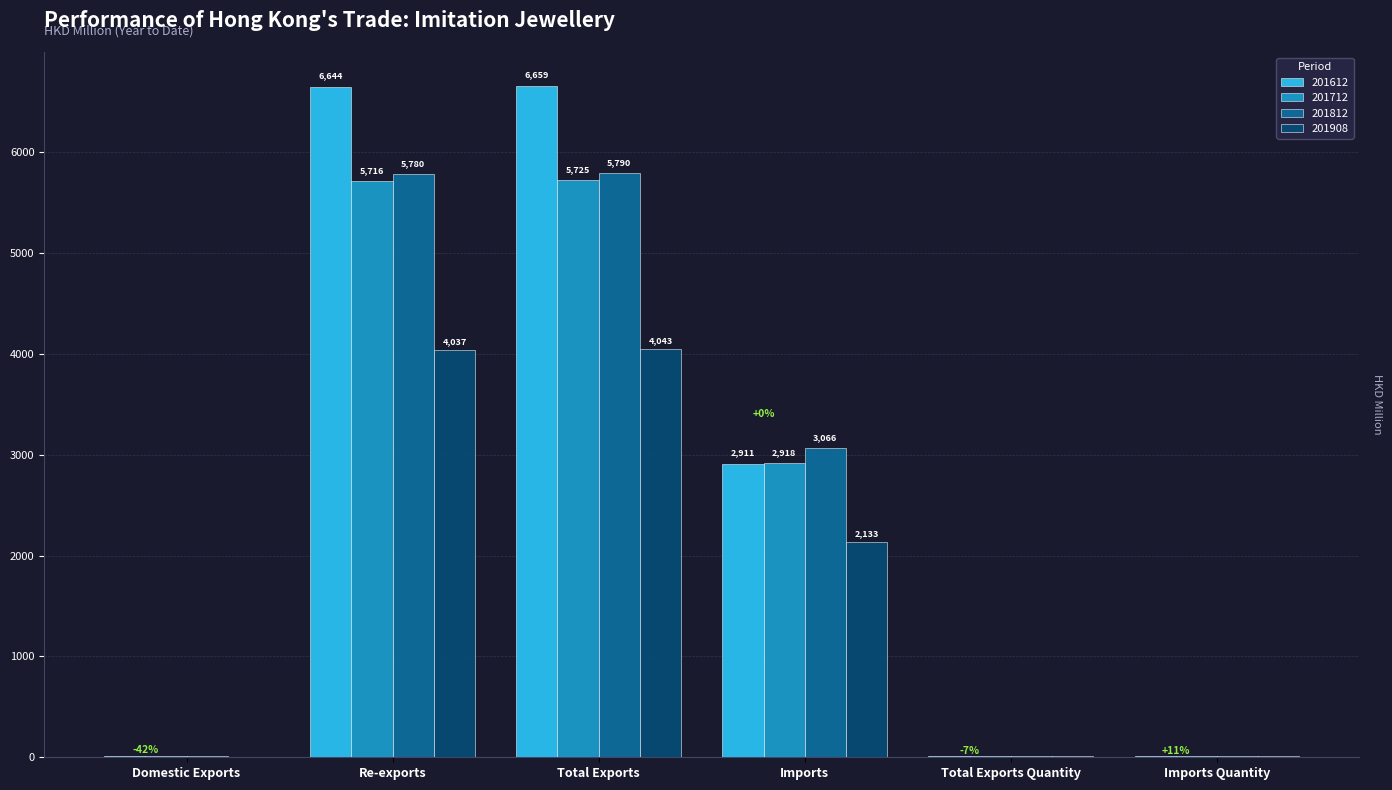

Where is 201612 nearest to the value 3335?

Imports